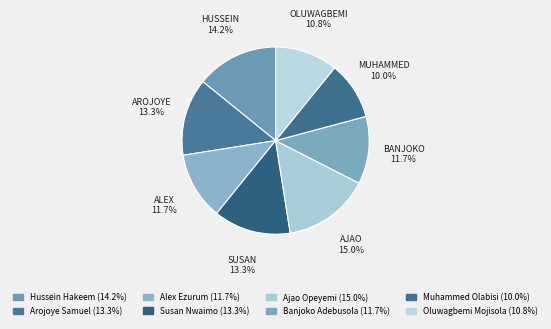

Which category has the biggest portion of the pie?

Ajao Opeyemi